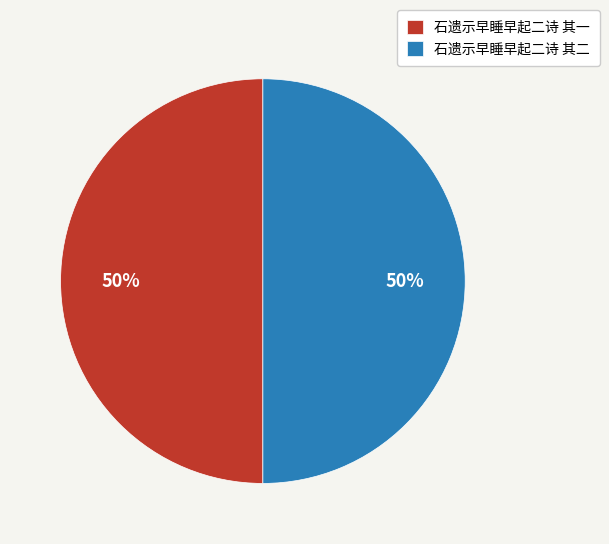

Approximately how many times larger is the value at 石遗示早睡早起二诗 其一 compared to 石遗示早睡早起二诗 其二?

1.0